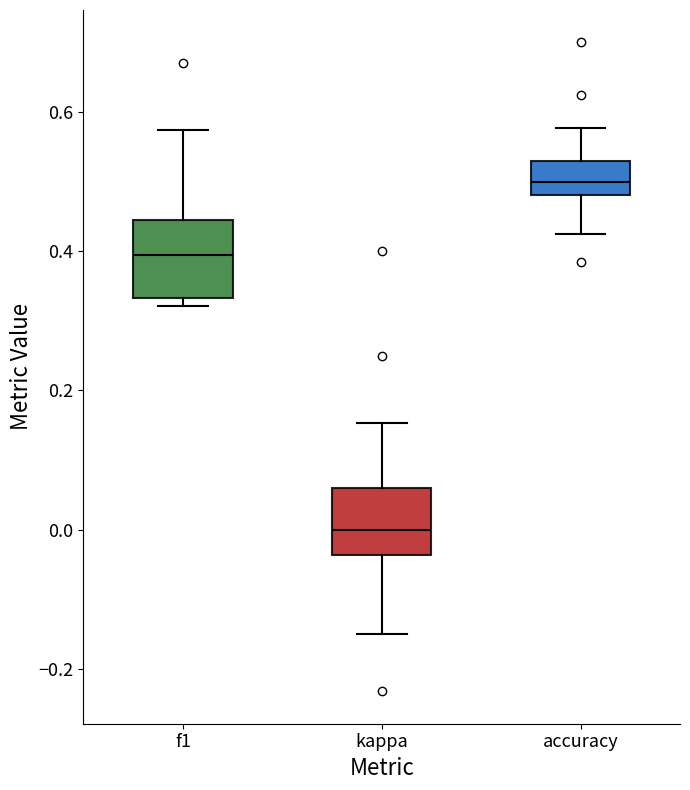

Reading left to right, transcribe this box plot: for each box, give where its median line is, the range the box spans, and where its two whiskers end, as read against the y-axis. The values are not printed on the chart, so give them approximately, as read against the axis.

f1: median 0.40, box 0.34 to 0.44, whiskers 0.32 to 0.58
kappa: median 0.00, box -0.04 to 0.06, whiskers -0.14 to 0.16
accuracy: median 0.50, box 0.48 to 0.54, whiskers 0.42 to 0.58